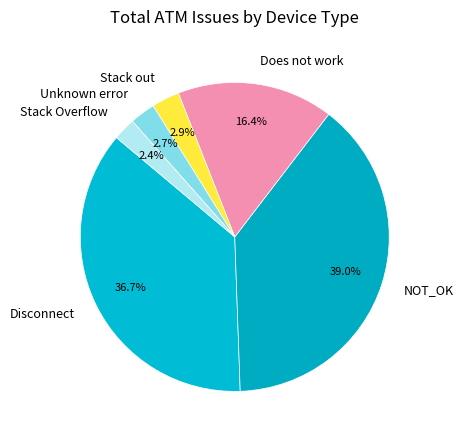

True or false: Stack out accounts for 27% of the total.

False